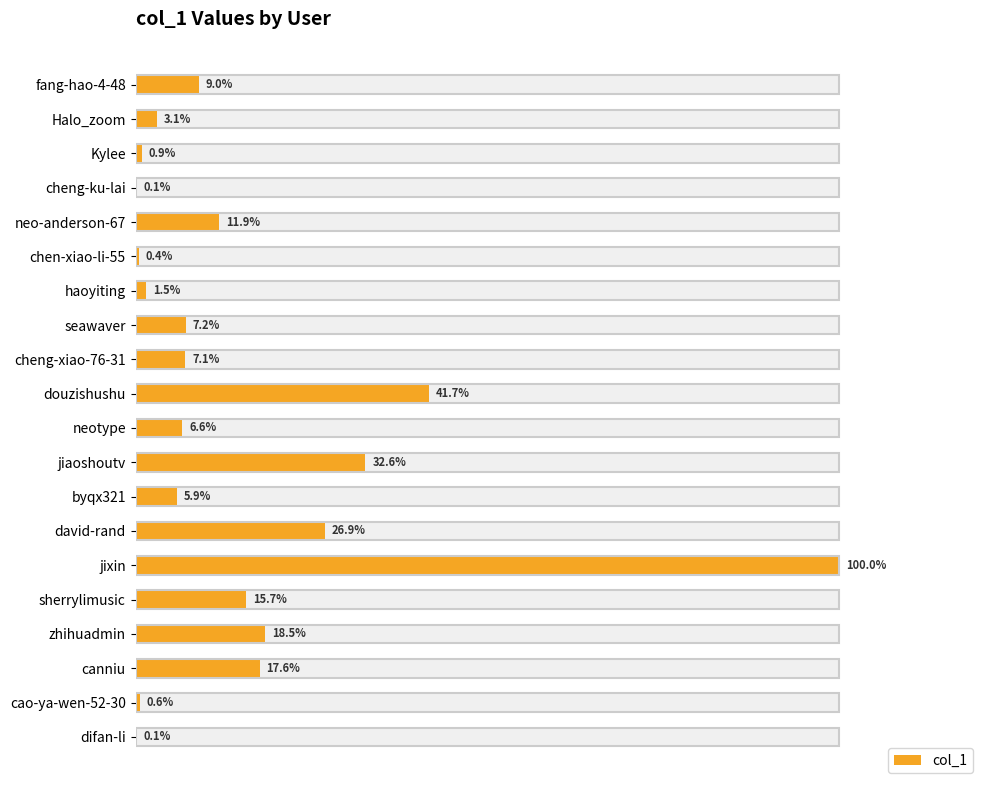

Does the chart contain any negative values?

No